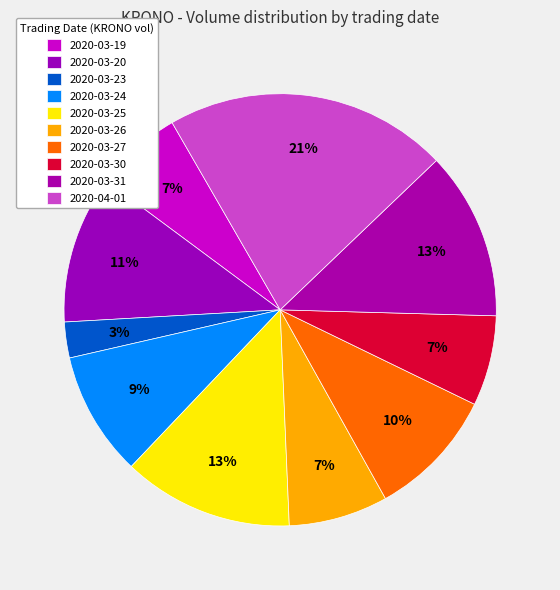

To the nearest percent, what percentage of the pie is 2020-03-20?

11%